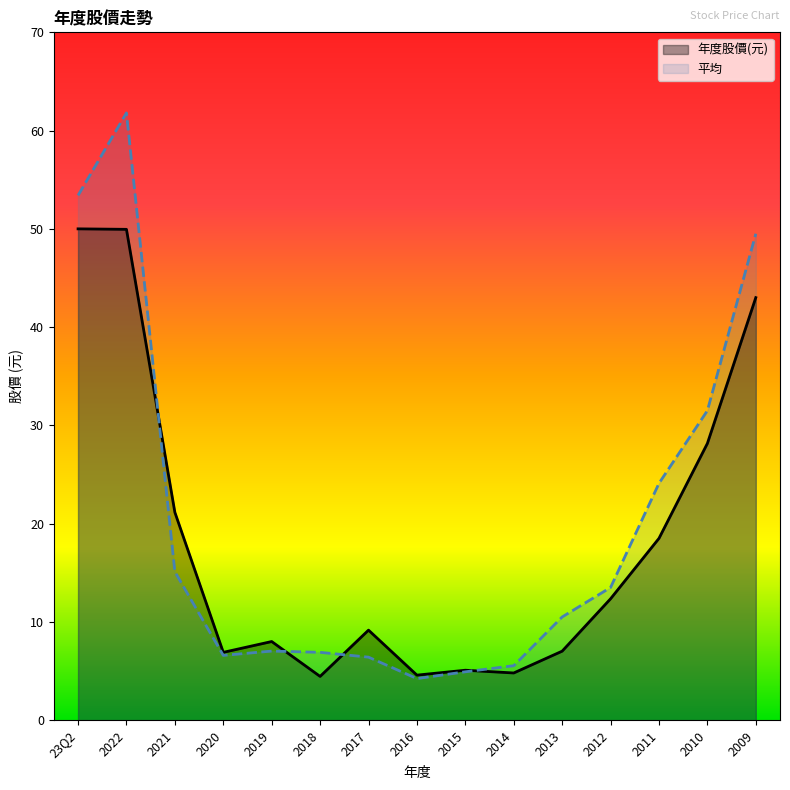

Reading left to right, extract all data points from this chart.

年度股價(元): 23Q2=50.0	2022=50.0	2021=21.1	2020=6.9	2019=8.0	2018=4.5	2017=9.2	2016=4.6	2015=5.1	2014=4.8	2013=7.0	2012=12.3	2011=18.5	2010=28.2	2009=43.0
平均: 23Q2=53.4	2022=61.8	2021=15.1	2020=6.6	2019=7.0	2018=6.9	2017=6.4	2016=4.2	2015=4.9	2014=5.5	2013=10.5	2012=13.5	2011=24.1	2010=31.5	2009=49.5